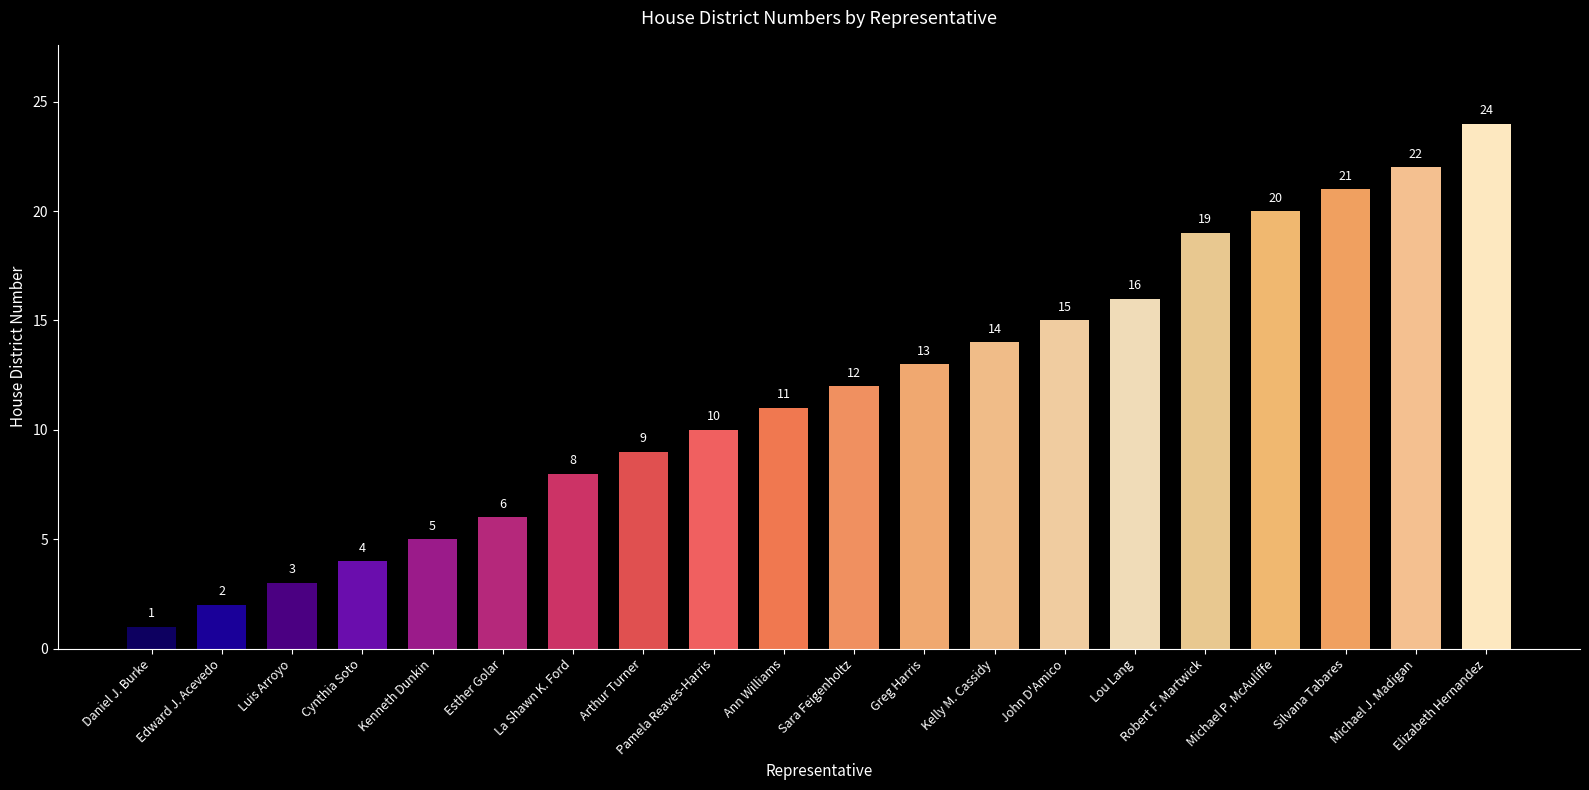

List the labels in order of value, largest first.

Elizabeth Hernandez, Michael J. Madigan, Silvana Tabares, Michael P. McAuliffe, Robert F. Martwick, Lou Lang, John D'Amico, Kelly M. Cassidy, Greg Harris, Sara Feigenholtz, Ann Williams, Pamela Reaves-Harris, Arthur Turner, La Shawn K. Ford, Esther Golar, Kenneth Dunkin, Cynthia Soto, Luis Arroyo, Edward J. Acevedo, Daniel J. Burke